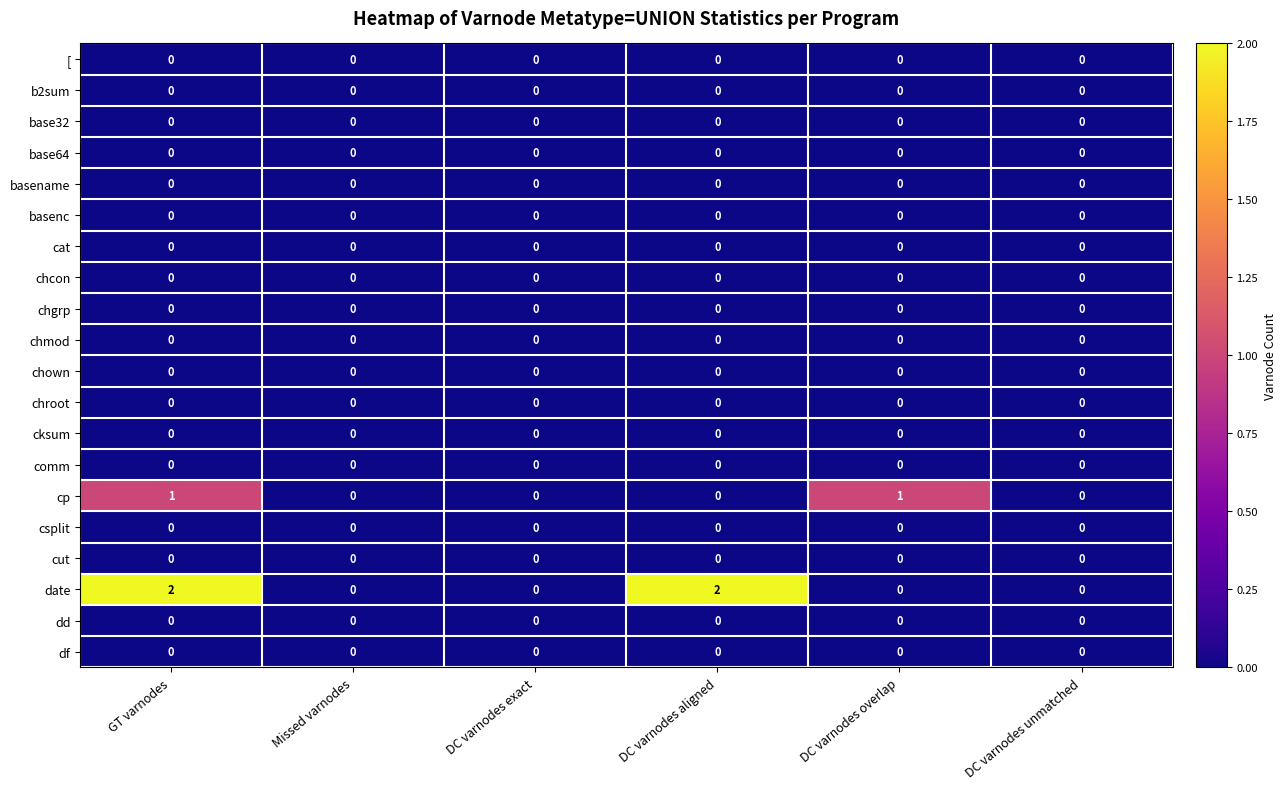

Which series changed the most between GT varnodes and DC varnodes overlap?

date